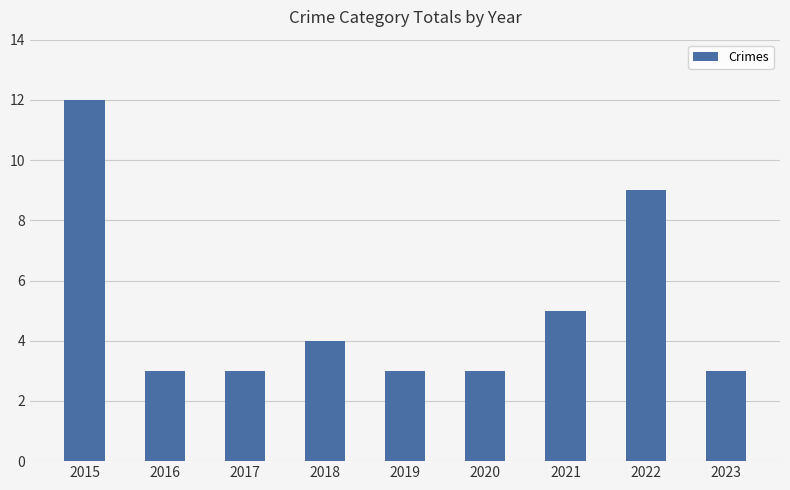

The chart shows a value of 3 at 2017. True or false?

True